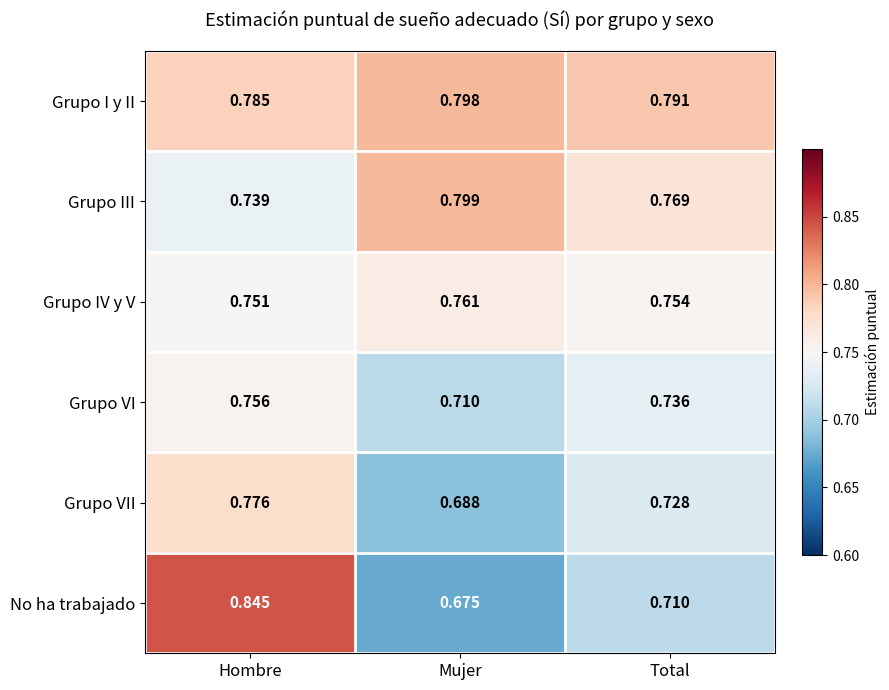

Between Mujer and Total, which series saw the biggest shift?

Grupo VII